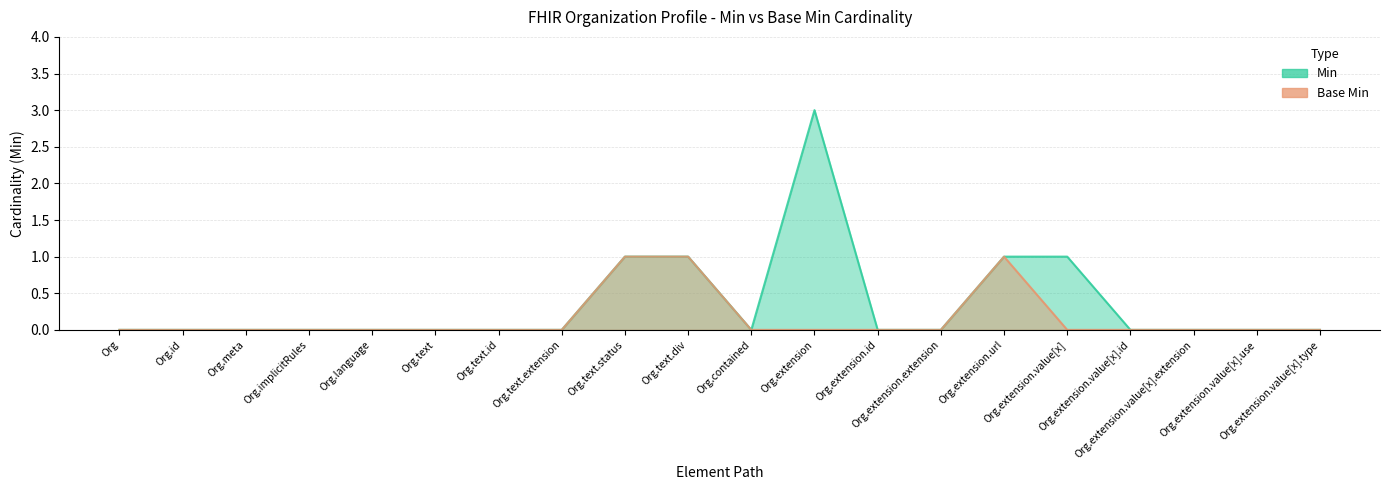

What is the label of the 19th point from the left?

Org.extension.value[x].use